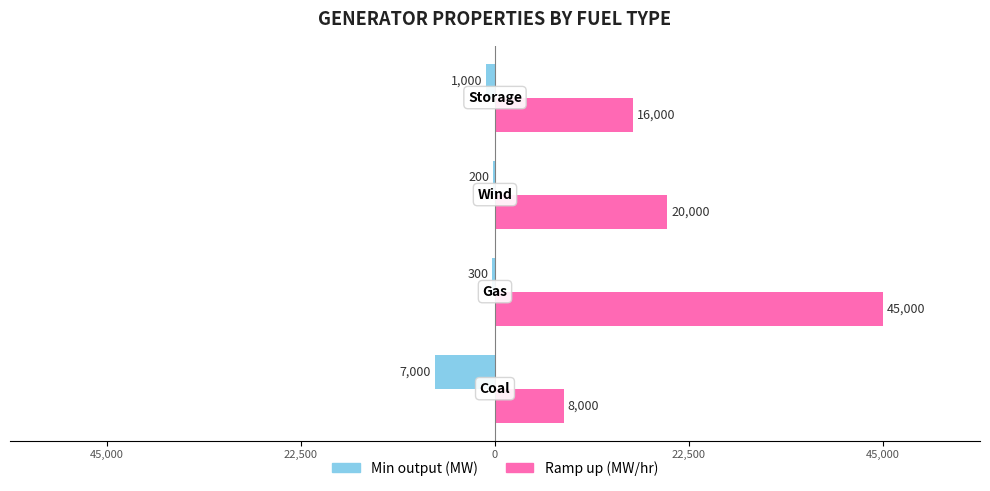

What are all the series names shown in the legend?

Min output (MW), Ramp up (MW/hr)